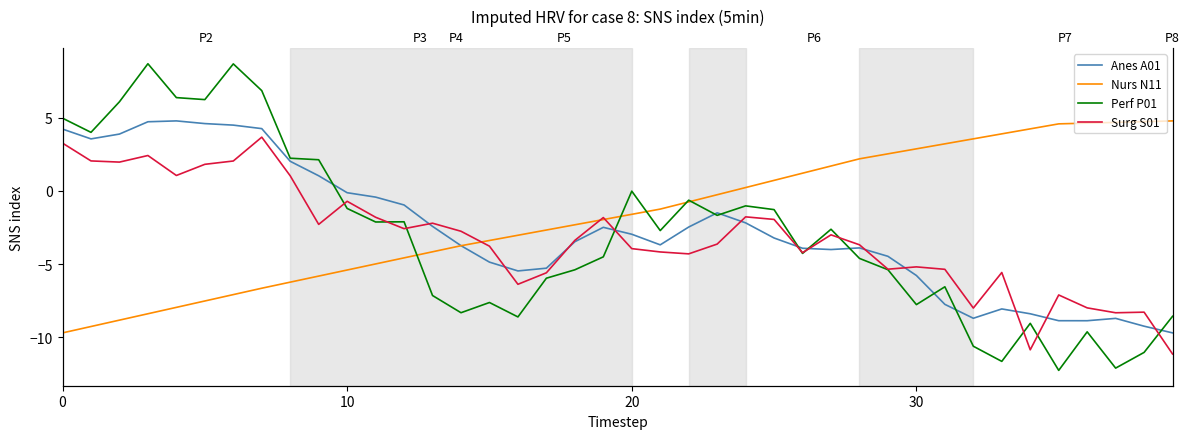

Reading right to left, what are all the values shown in this chart?

Anes A01: -9.7	-9.2	-8.7	-8.9	-8.9	-8.4	-8.1	-8.7	-7.8	-5.8	-4.5	-3.9	-4.0	-3.9	-3.2	-2.2	-1.5	-2.5	-3.7	-3.0	-2.5	-3.5	-5.3	-5.5	-4.9	-3.7	-2.4	-1.0	-0.4	-0.1	1.0	2.0	4.3	4.5	4.6	4.8	4.7	3.9	3.6	4.2
Nurs N11: 4.8	4.7	4.7	4.6	4.6	4.2	3.9	3.6	3.2	2.9	2.5	2.2	1.7	1.2	0.7	0.2	-0.3	-0.7	-1.2	-1.6	-2.0	-2.3	-2.7	-3.0	-3.4	-3.7	-4.2	-4.6	-5.0	-5.4	-5.8	-6.2	-6.6	-7.1	-7.5	-8.0	-8.4	-8.8	-9.3	-9.7
Perf P01: -8.6	-11.0	-12.1	-9.6	-12.3	-9.1	-11.7	-10.6	-6.6	-7.8	-5.4	-4.6	-2.6	-4.3	-1.3	-1.0	-1.7	-0.6	-2.7	-0.0	-4.5	-5.4	-6.0	-8.6	-7.6	-8.3	-7.1	-2.1	-2.1	-1.2	2.1	2.2	6.9	8.7	6.2	6.4	8.7	6.1	4.0	5.0
Surg S01: -11.1	-8.3	-8.3	-8.0	-7.1	-10.9	-5.6	-8.0	-5.4	-5.2	-5.3	-3.7	-3.0	-4.2	-1.9	-1.8	-3.6	-4.3	-4.2	-3.9	-1.8	-3.4	-5.6	-6.4	-3.8	-2.8	-2.2	-2.6	-1.8	-0.7	-2.3	1.0	3.7	2.1	1.8	1.1	2.4	2.0	2.1	3.3